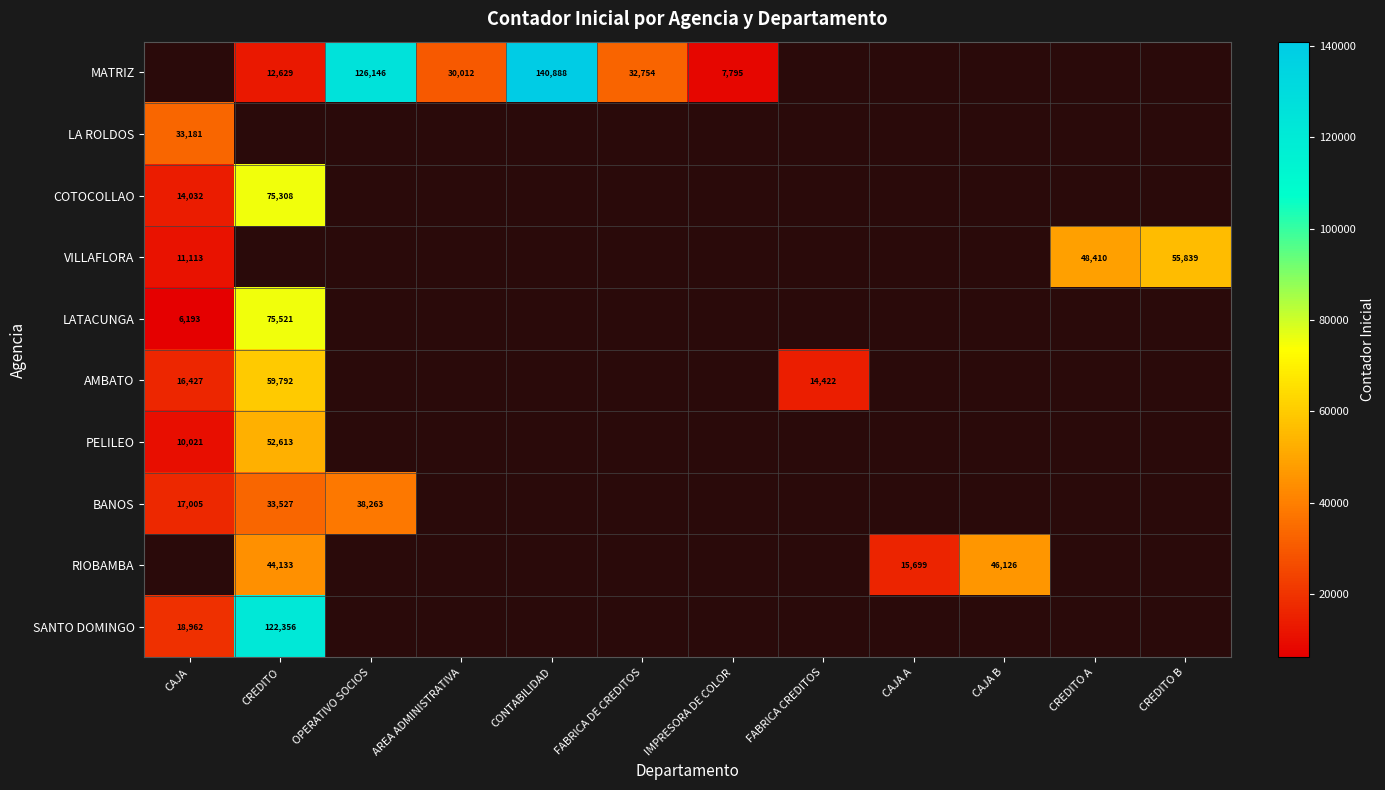

True or false: RIOBAMBA has a value of 74933 at CREDITO.

False